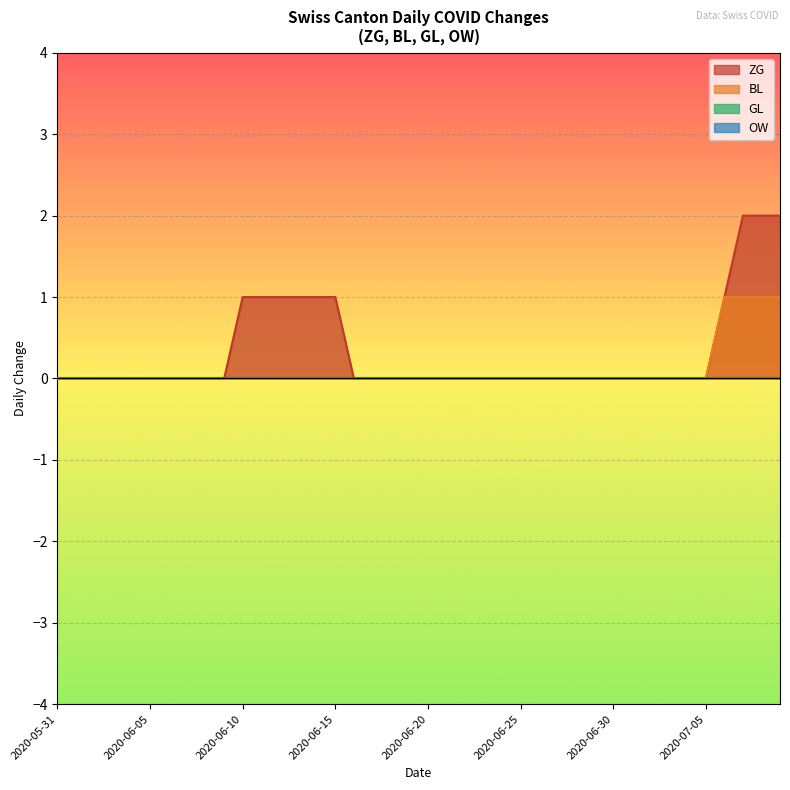

At how many categories does at least one series exceed 0?

11